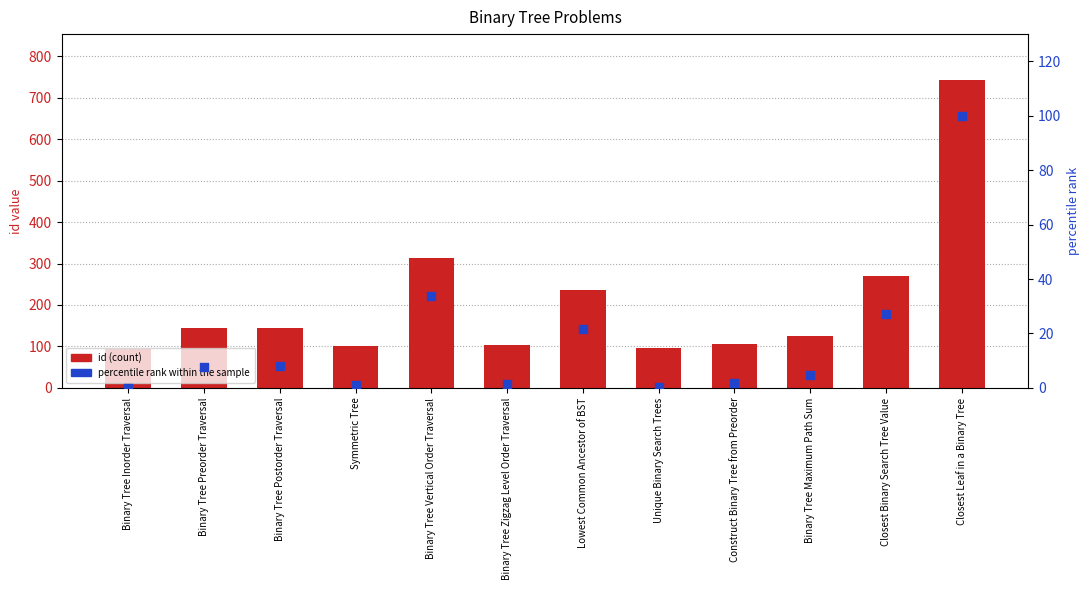

Which series has the largest Y range (max minus min)?

id (count)